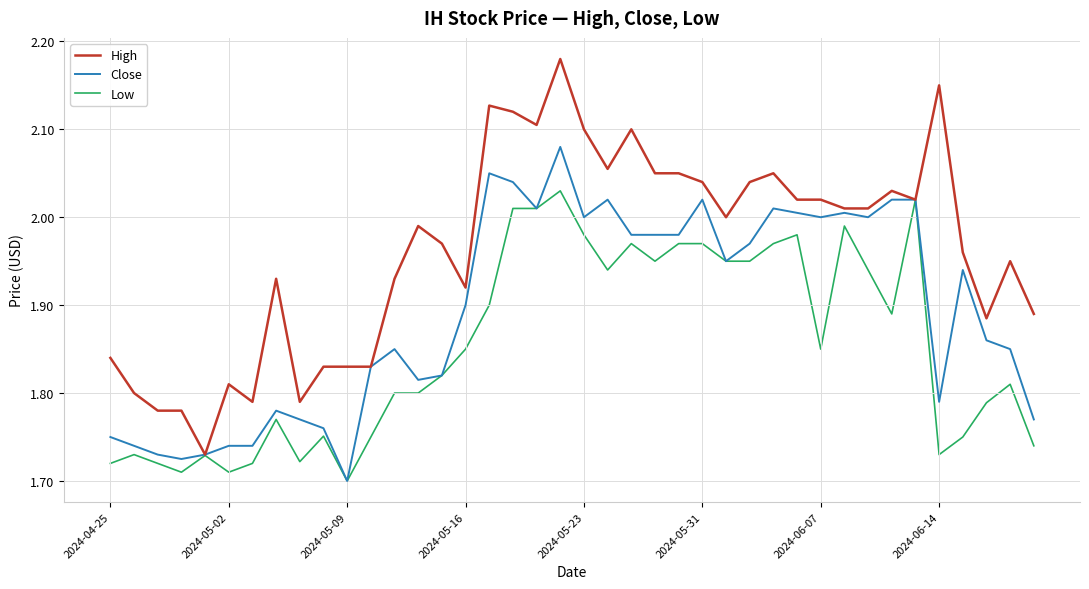

Which series has the largest range (max minus min)?

High